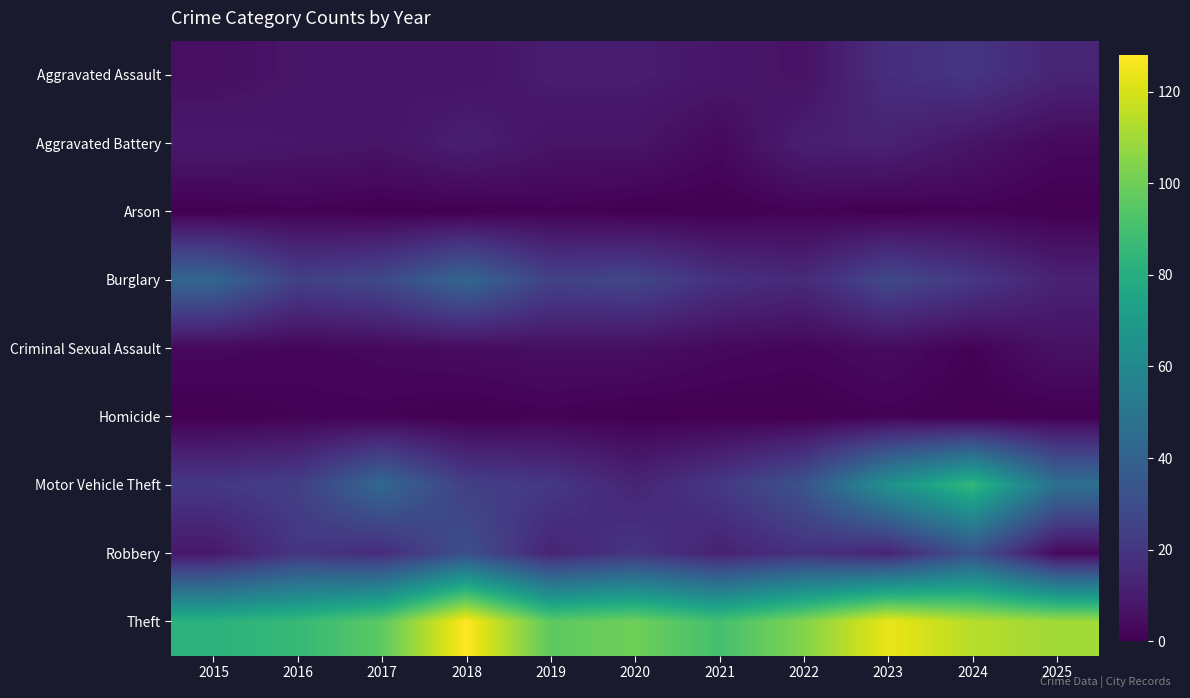

How many data points does each series have?

11